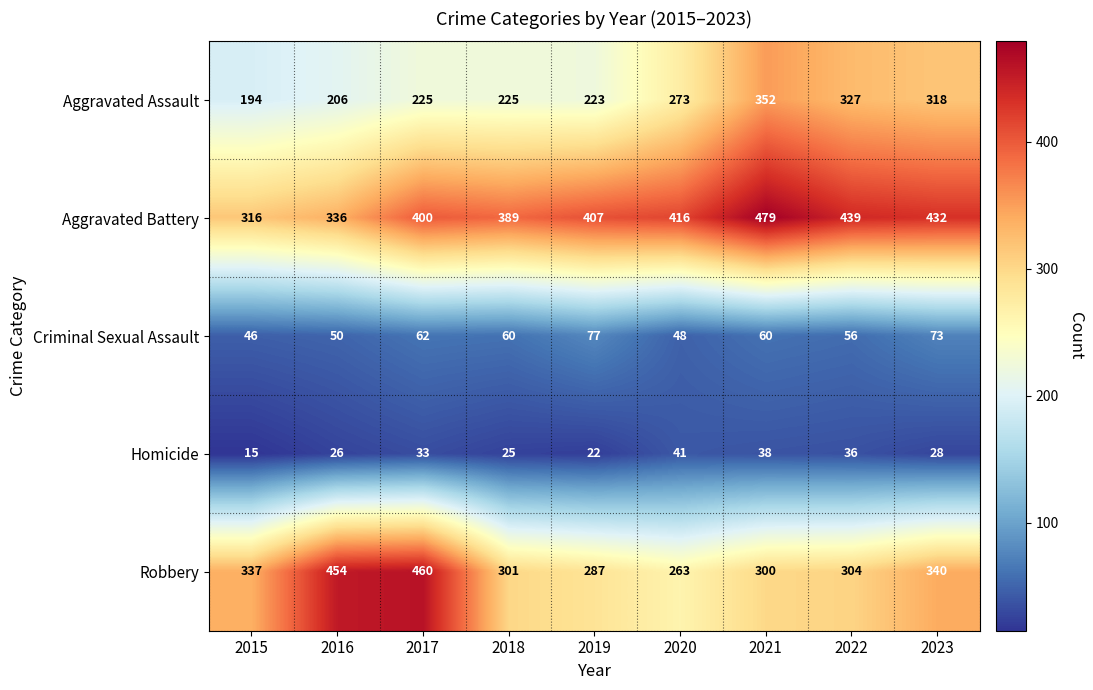

The Criminal Sexual Assault series shows 48 at 2020. True or false?

True